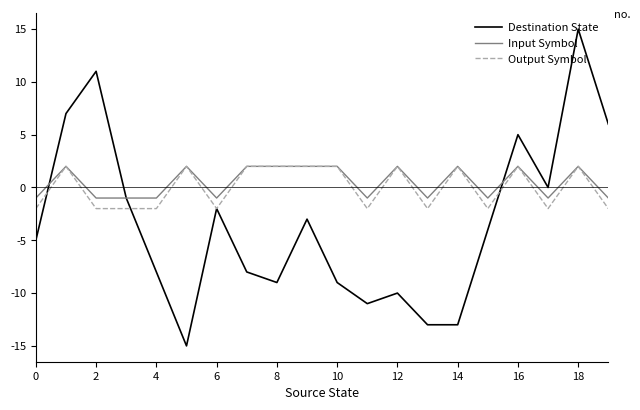

Which series has the widest spread of values?

Destination State